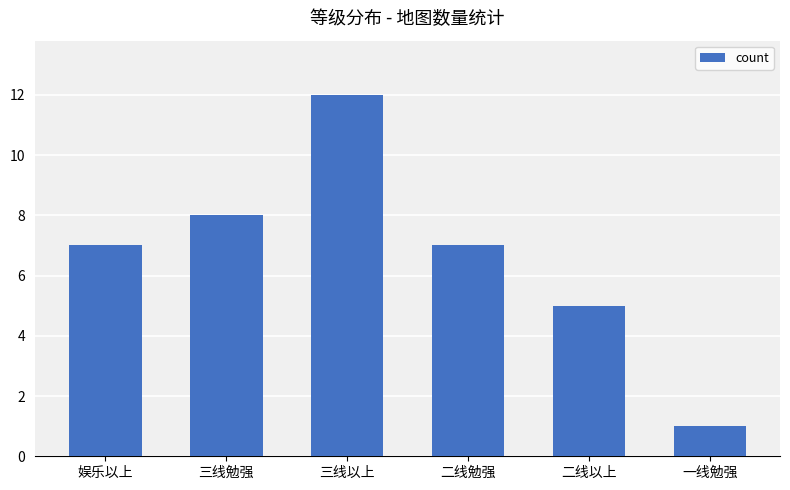

Read the value at 三线勉强.

8